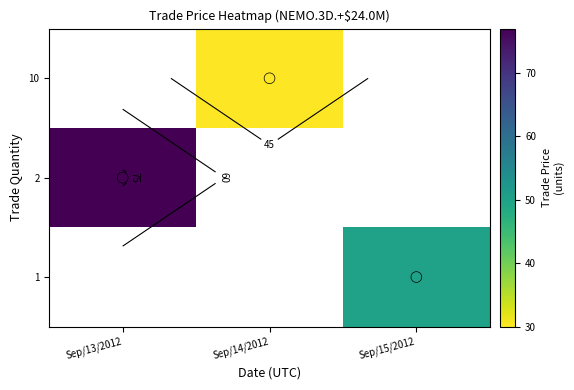

Which has a higher value, Sep/14/2012 or Sep/13/2012?

Sep/13/2012